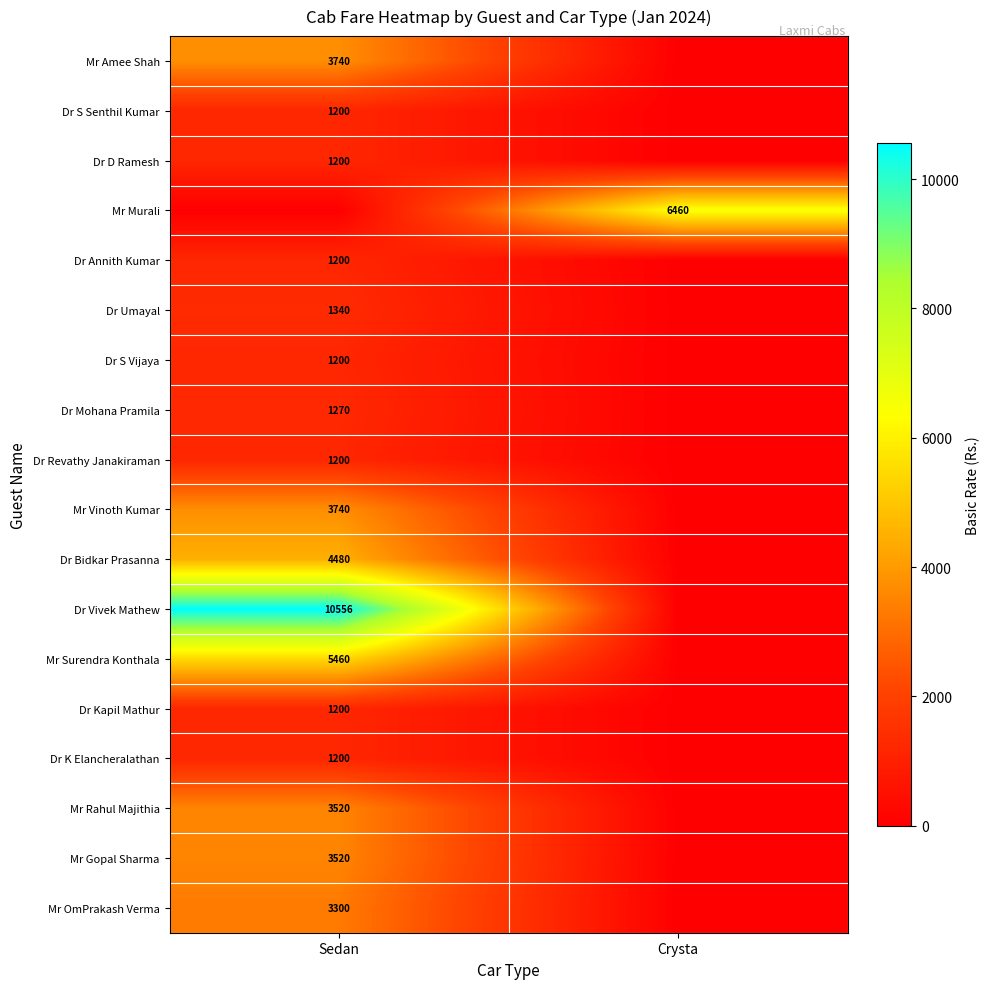

Is the value of Mr OmPrakash Verma at Sedan greater than the value of Dr K Elancheralathan at Sedan?

Yes